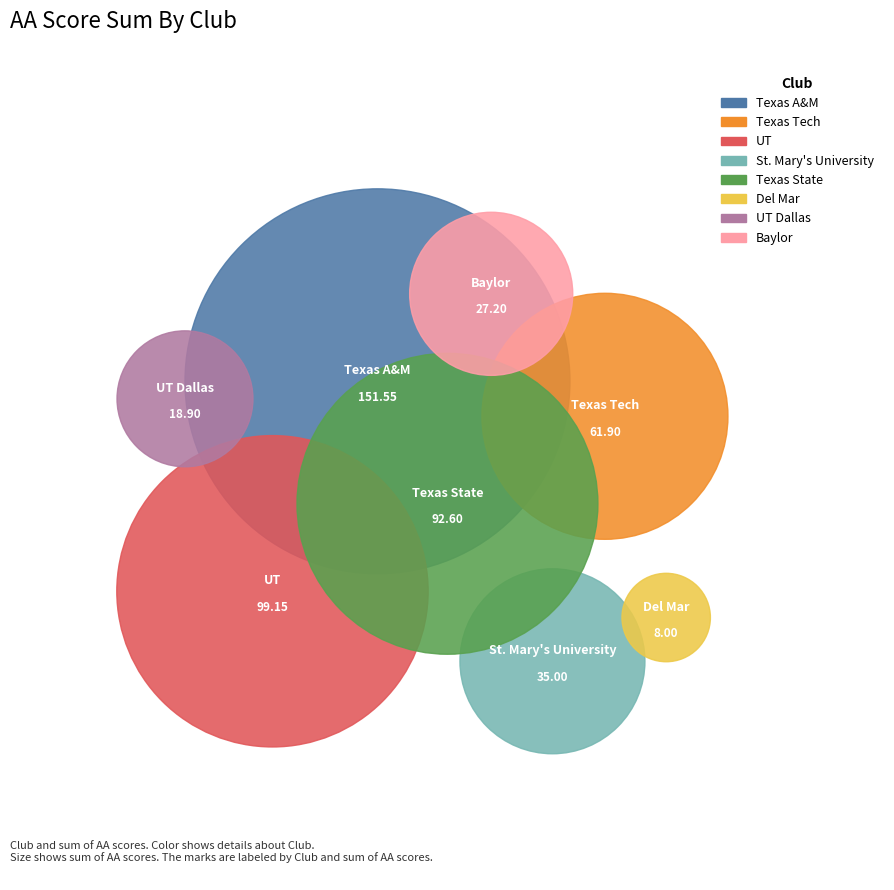

Does Baylor account for over 50% of the chart?

No